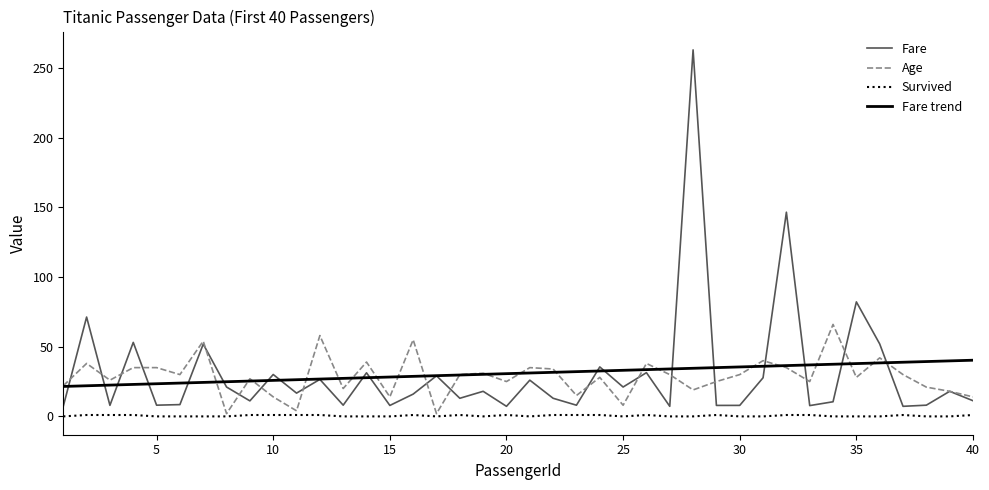

What is the difference between the second highest and minimum values in the Age series?

56.0